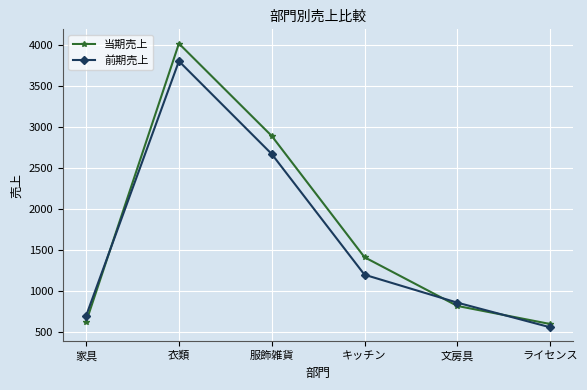

What is the smallest value displayed?

560